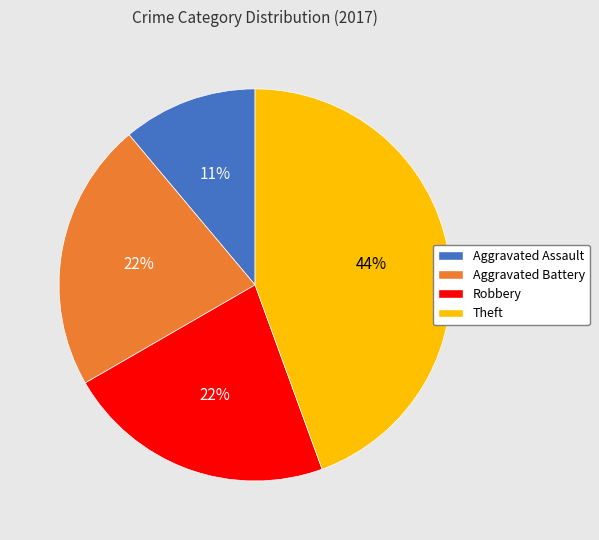

How many slices are in this pie chart?

4